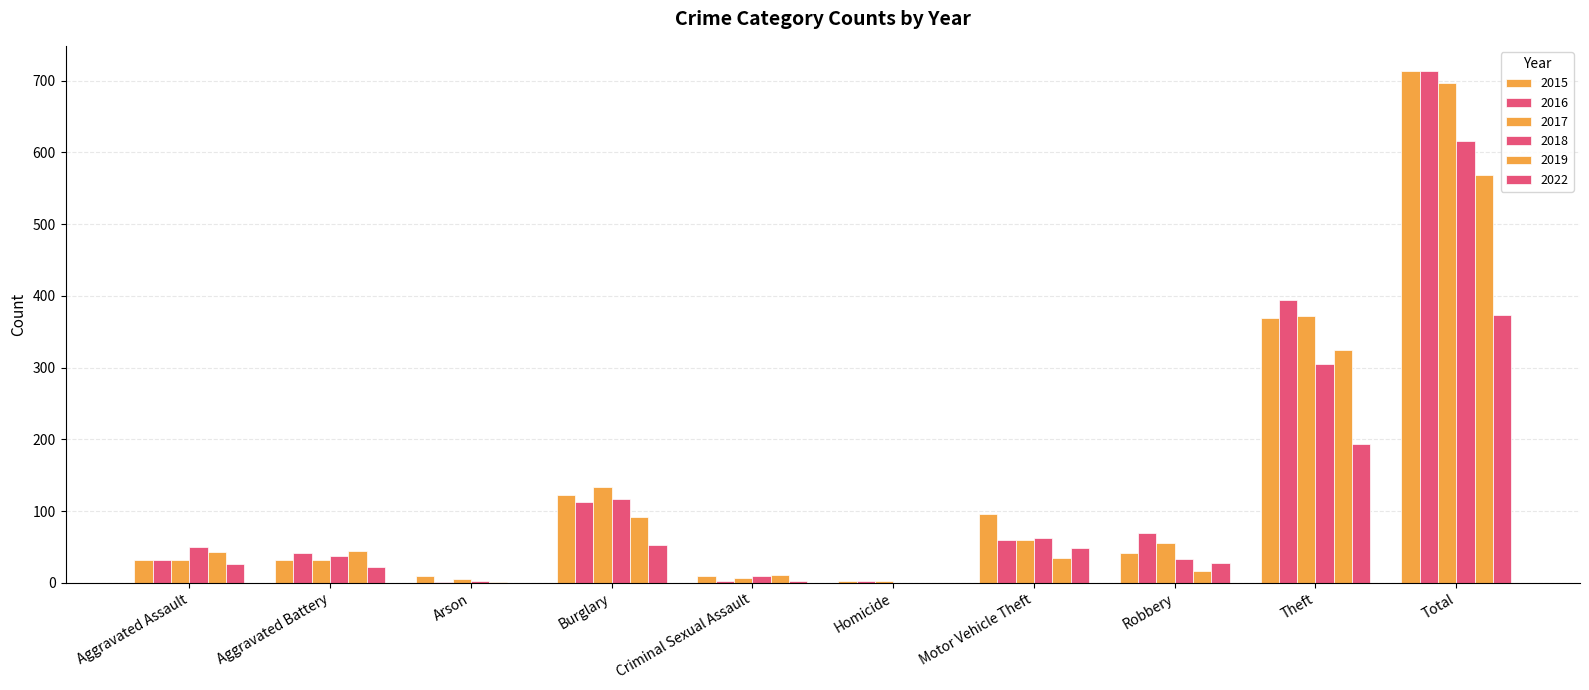

The value of 2022 at Total is 513. True or false?

False